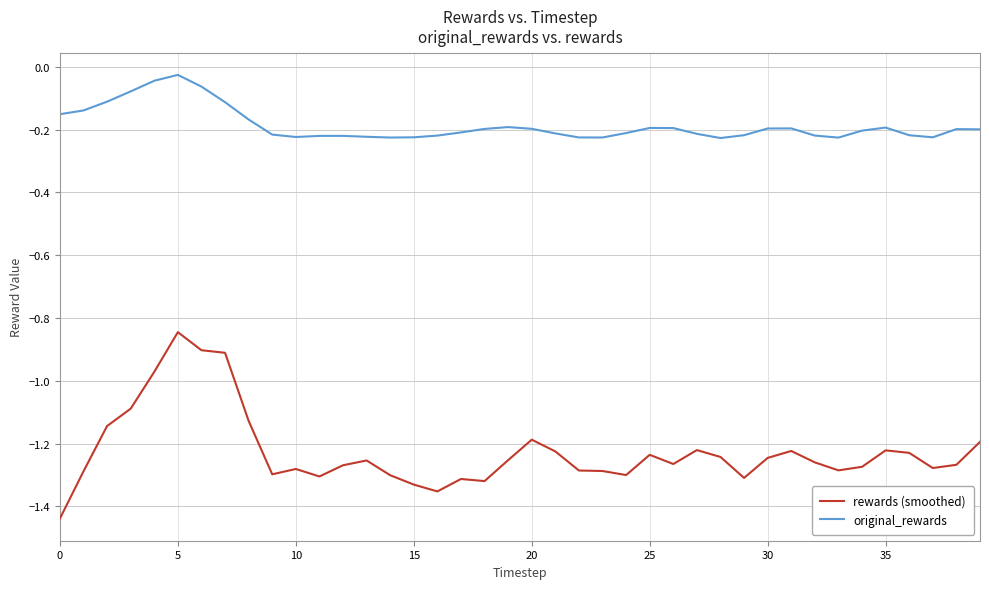

Rank the series by their maximum value, from highest to lowest.

original_rewards, rewards (smoothed)